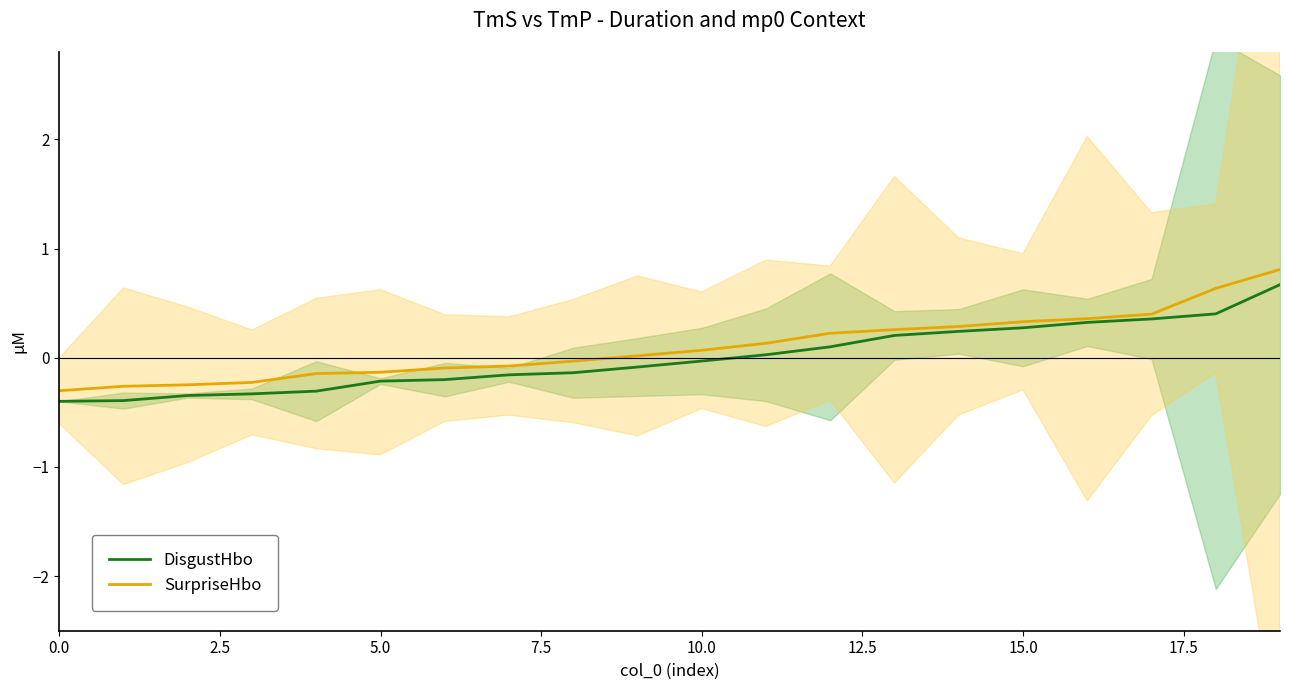

The value of SurpriseHbo at 0.0 is -0.3. True or false?

True